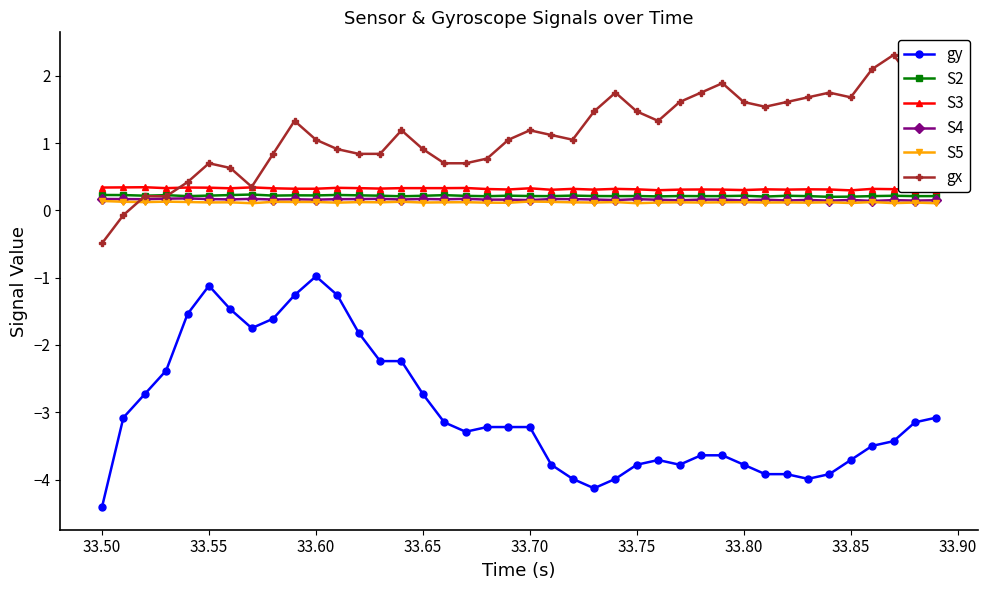

True or false: S2 and S3 cross at least once.

False